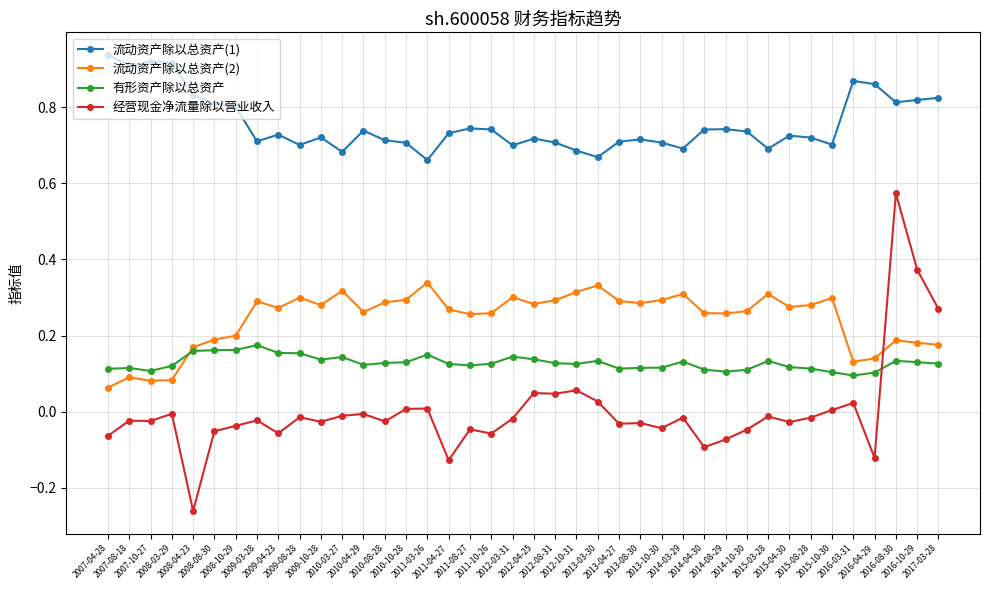

Rank the series by their maximum value, from lowest to highest.

有形资产除以总资产, 流动资产除以总资产(2), 经营现金净流量除以营业收入, 流动资产除以总资产(1)